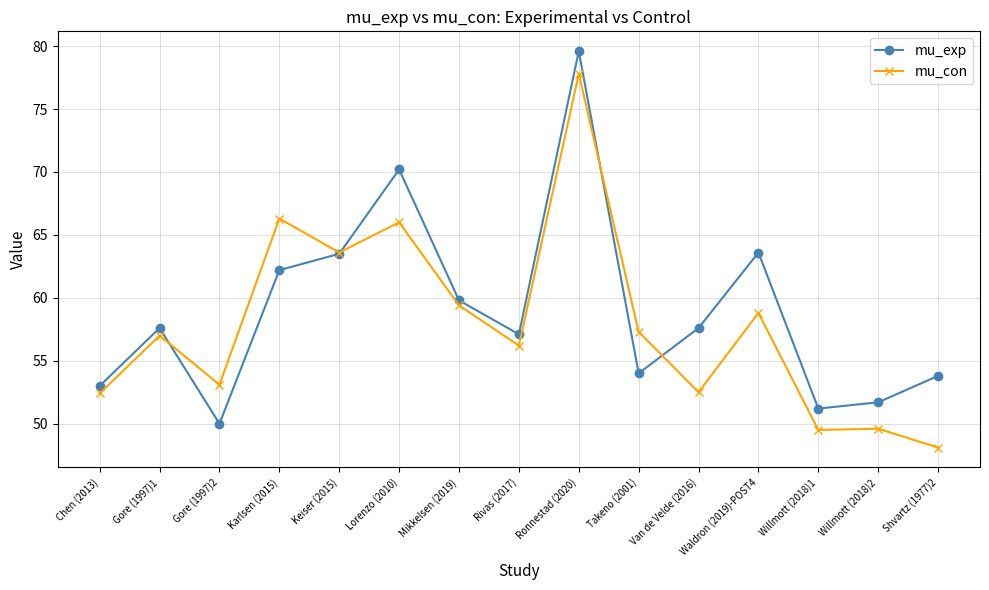

Which series changed the most between Gore (1997)1 and Takeno (2001)?

mu_exp